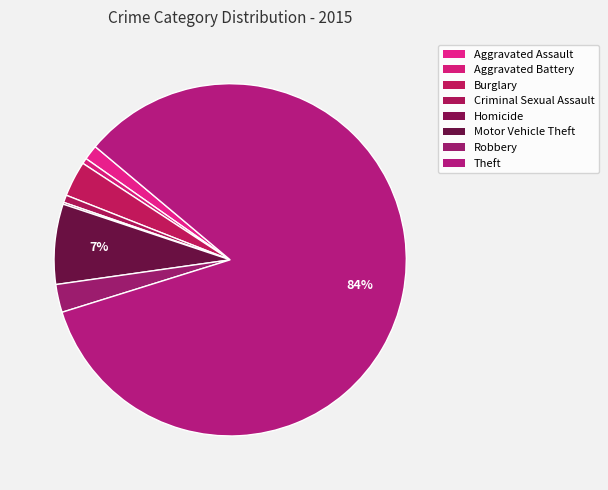

To the nearest percent, what is the difference between the largest and smallest slice percentages?

84%